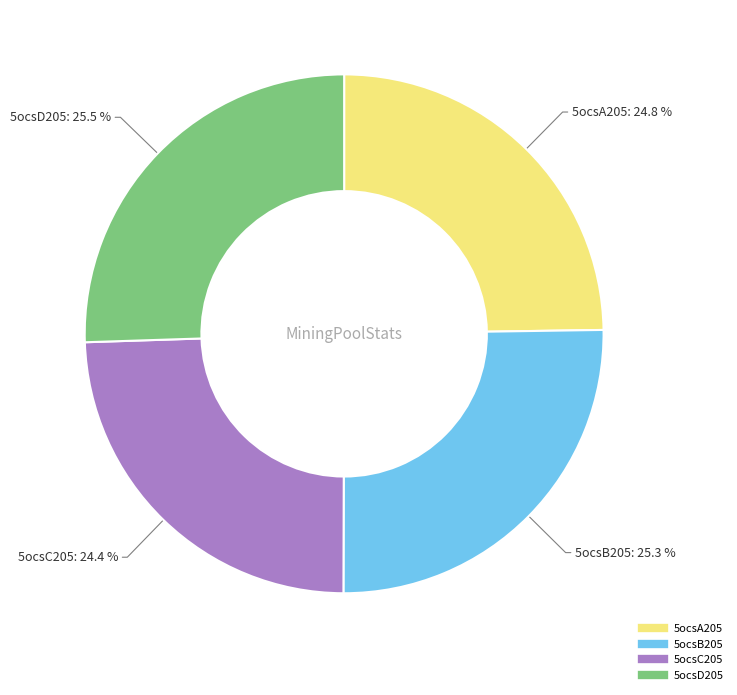

Is there any slice that represents more than half of the pie?

No